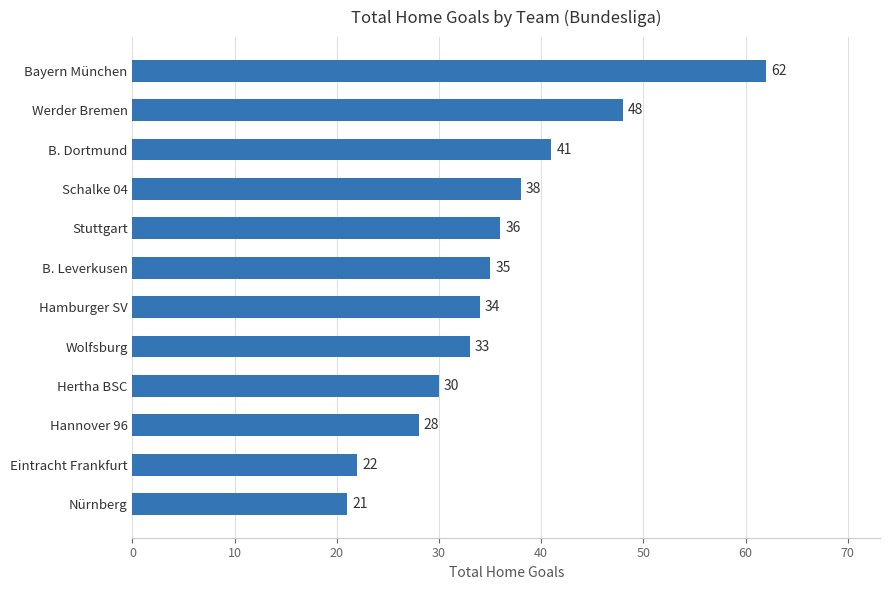

The value at Hamburger SV is 34. True or false?

True